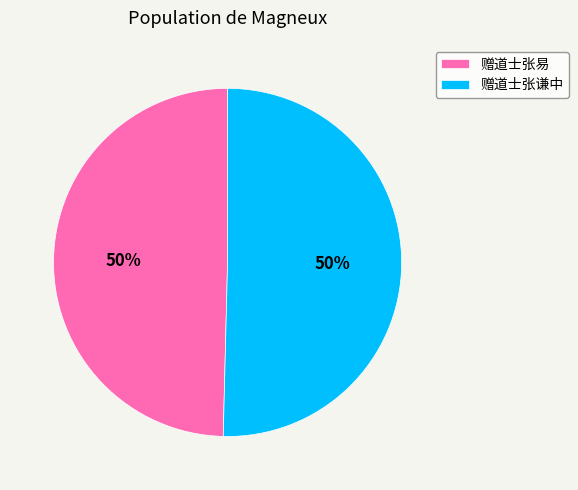

The 赠道士张易 slice represents 64% of the pie. True or false?

False